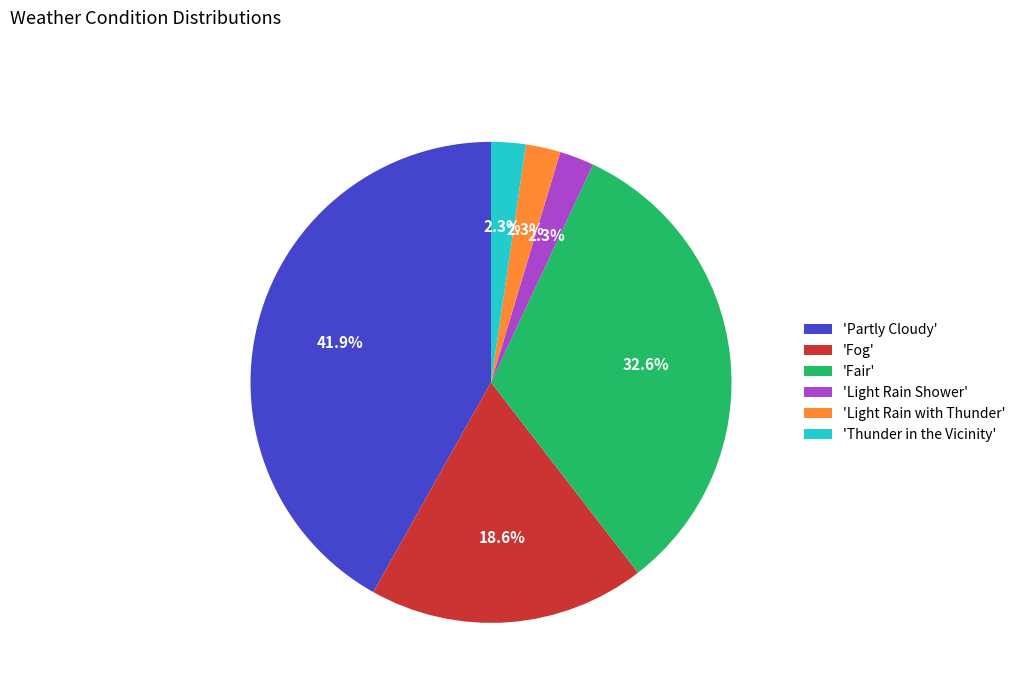

What is the ratio of the value at 'Light Rain with Thunder' to the value at 'Thunder in the Vicinity'?

1.0